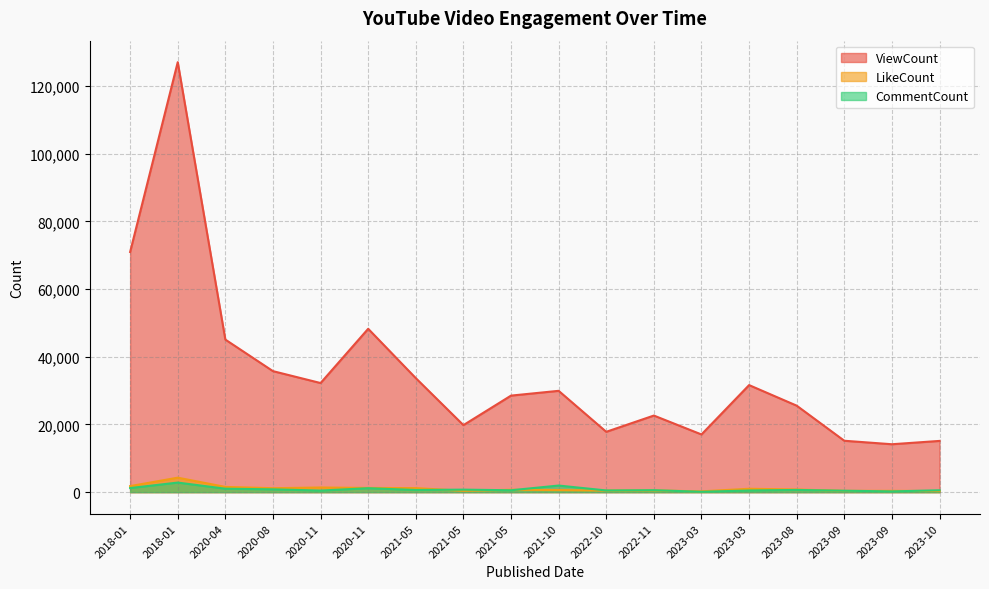

Where is CommentCount nearest to the value 1473?

2018-01